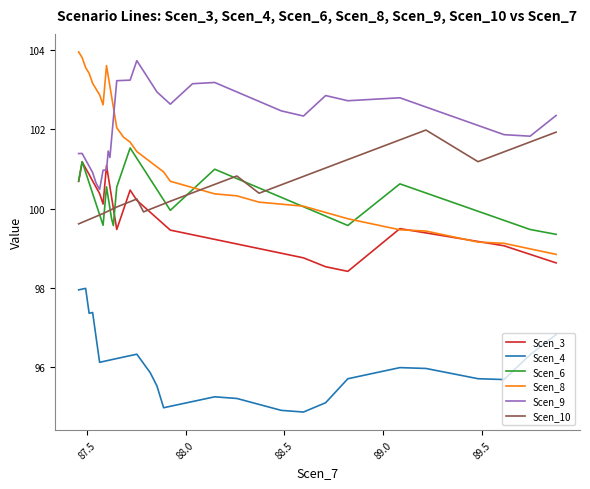

Which series has the largest total across all categories?

Scen_9